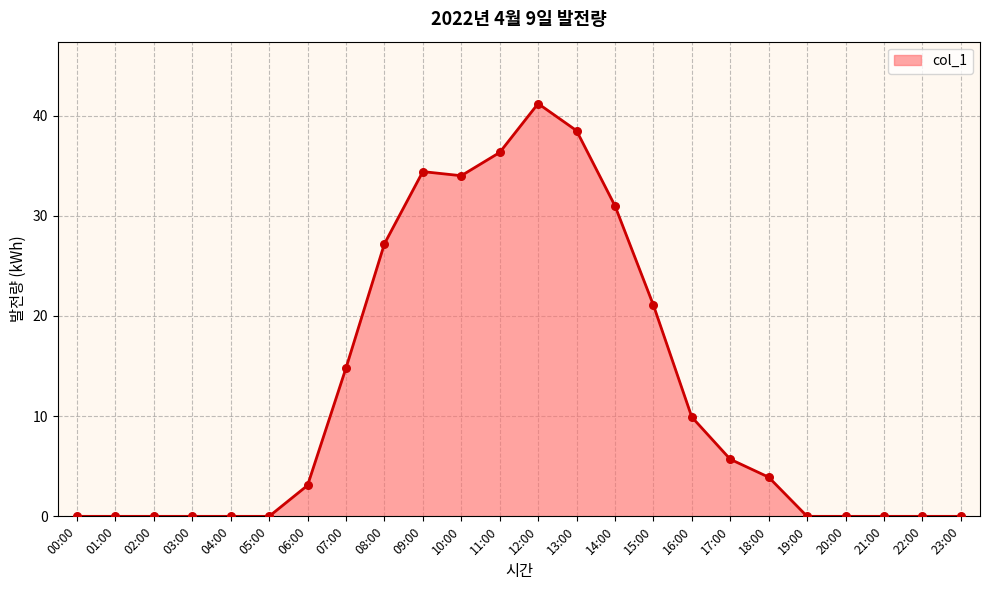

What is the change in value from 14:00 to 16:00?

-21.1